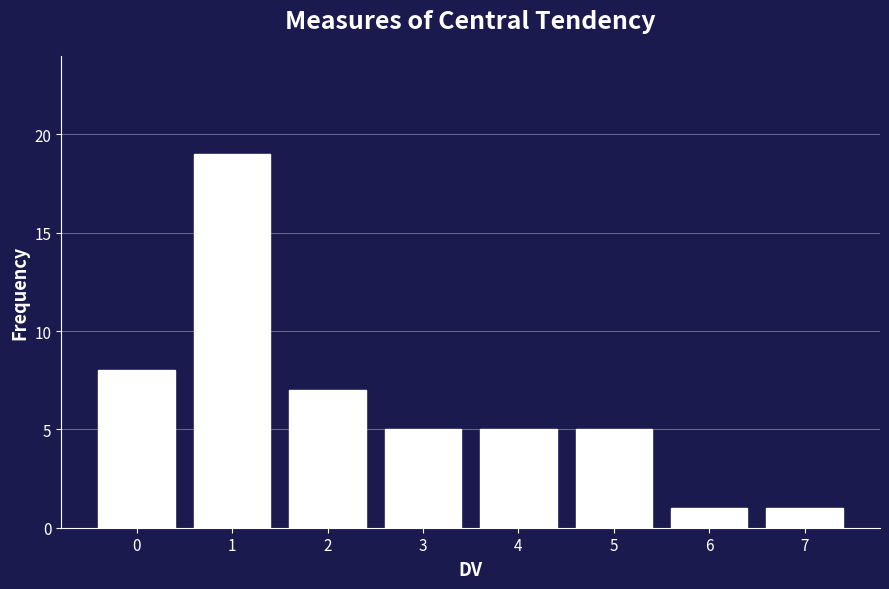

What is the height of the bar covering 3.5 to 4.5 on the x-axis? The values are not printed on the chart, so give them approximately, as read against the axis.

5